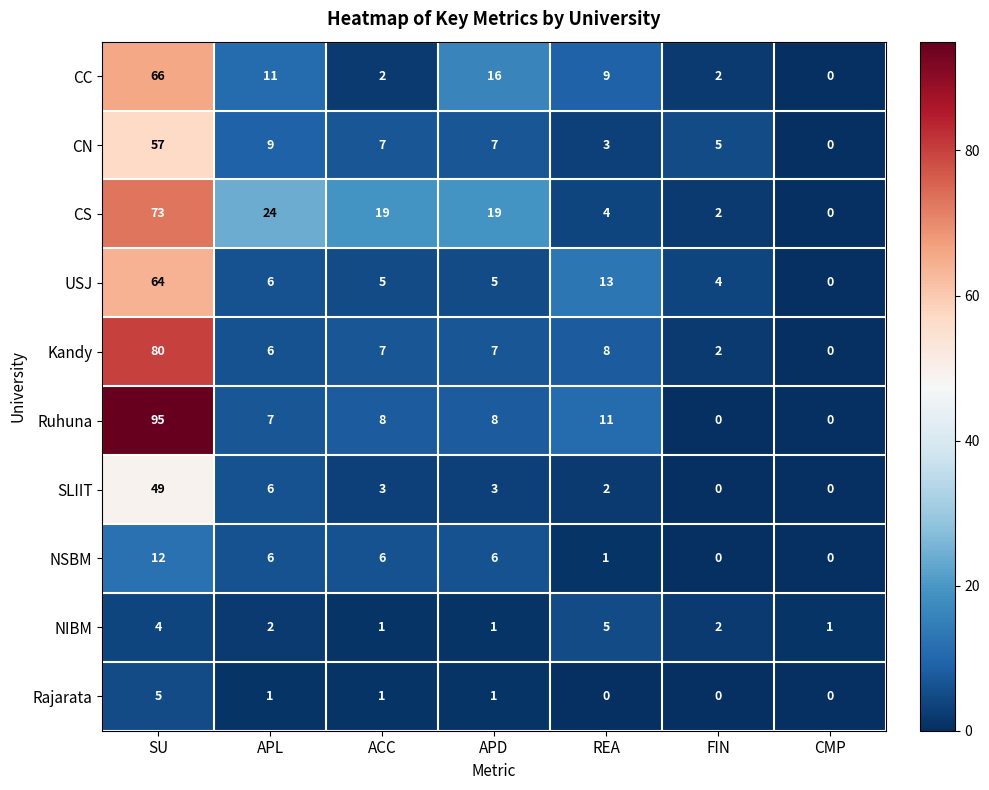

What is the difference between the maximum and minimum values in the USJ series?

64